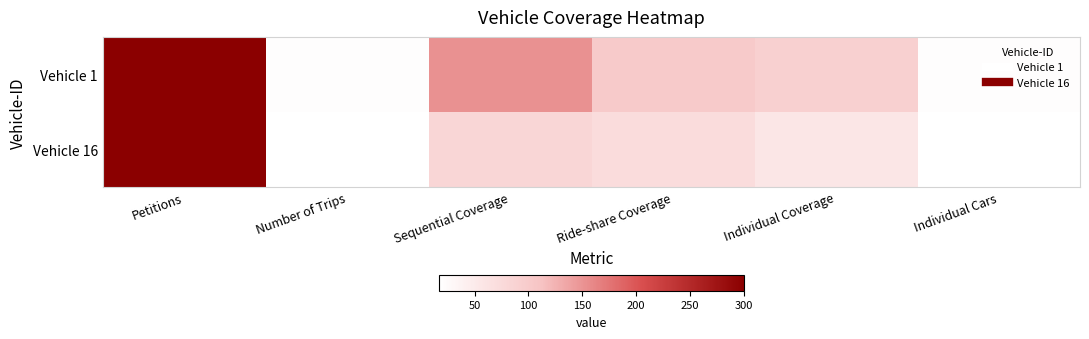

At how many categories does at least one series exceed 177?

1